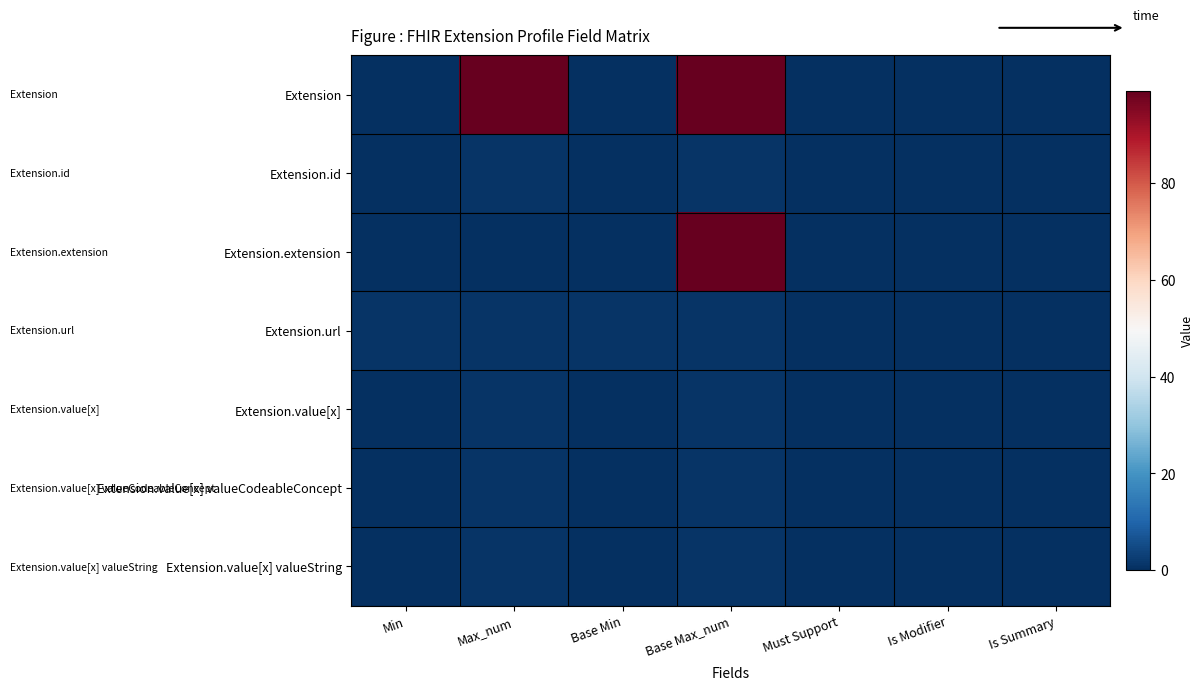

At how many categories does at least one series exceed 50?

2